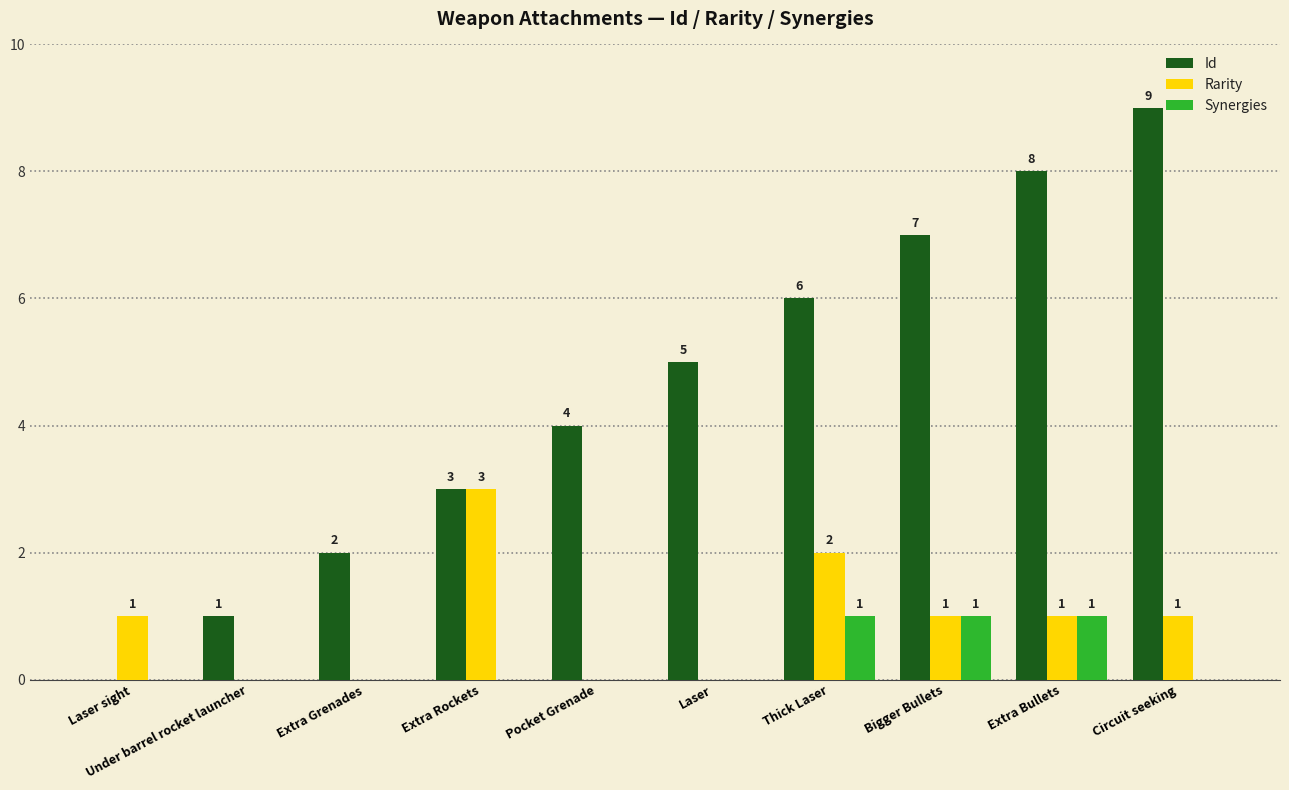

How many Id values are between 2 and 7?

6